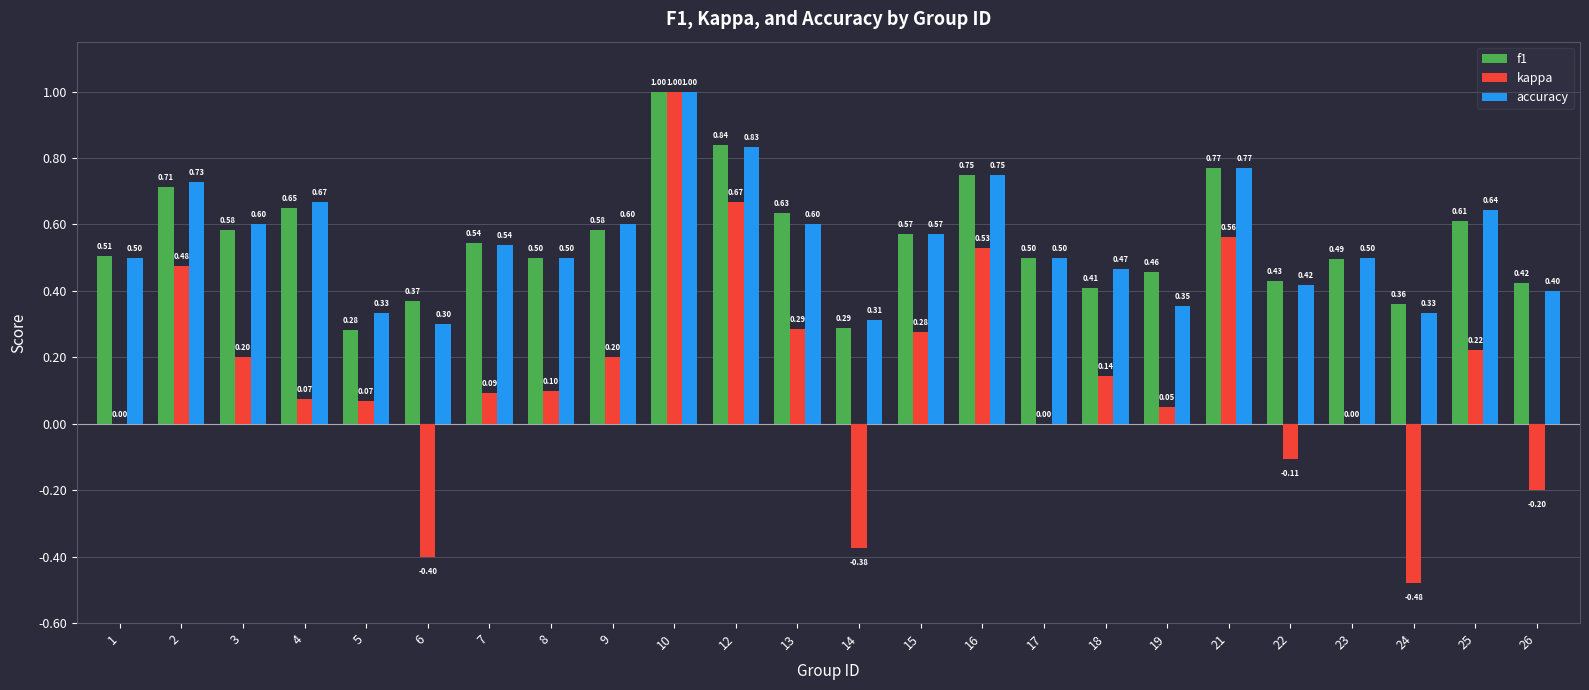

Between 15 and 21, which series saw the biggest shift?

kappa